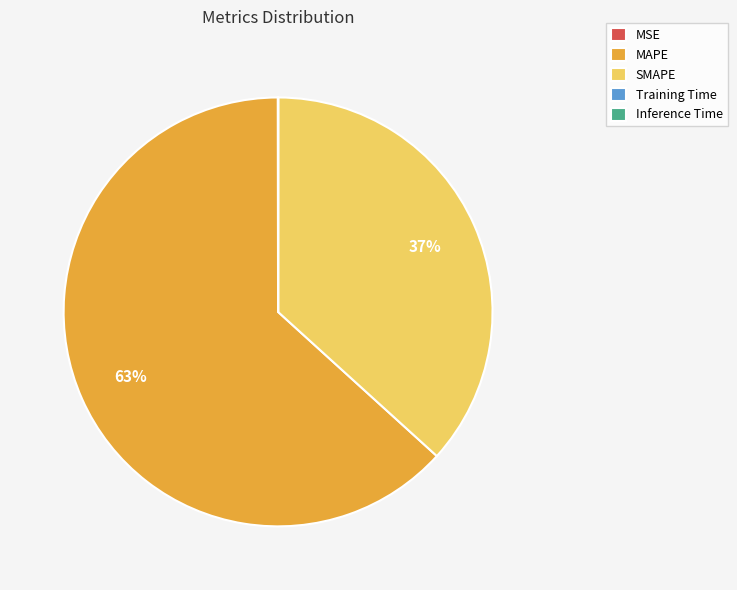

Is there any slice that represents more than half of the pie?

Yes